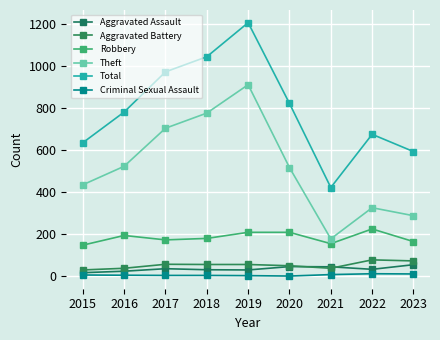

List the series in order of their peak value, lowest first.

Criminal Sexual Assault, Aggravated Assault, Aggravated Battery, Robbery, Theft, Total